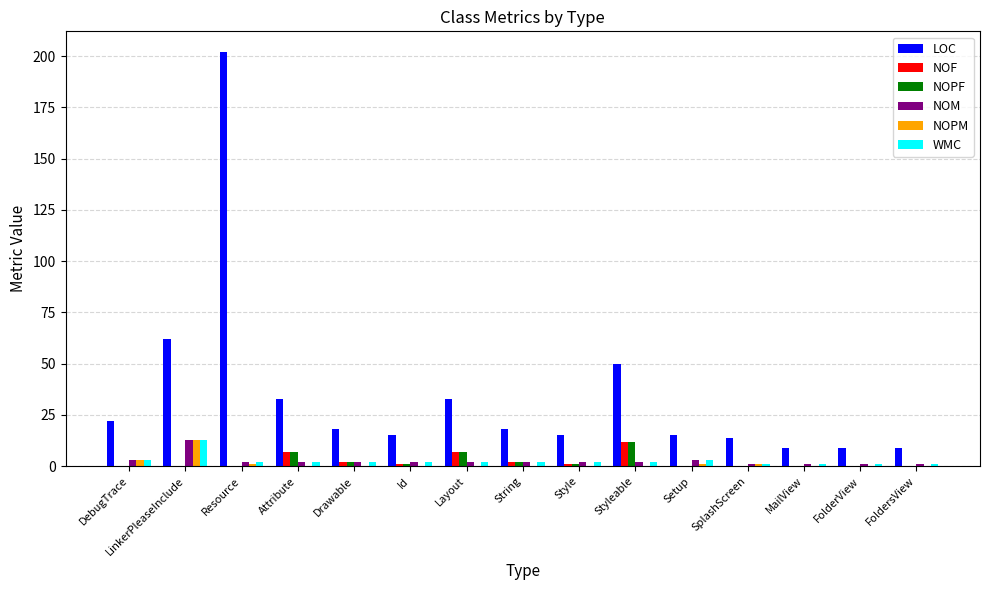

Is it true that NOPF equals 0 at Setup?

True